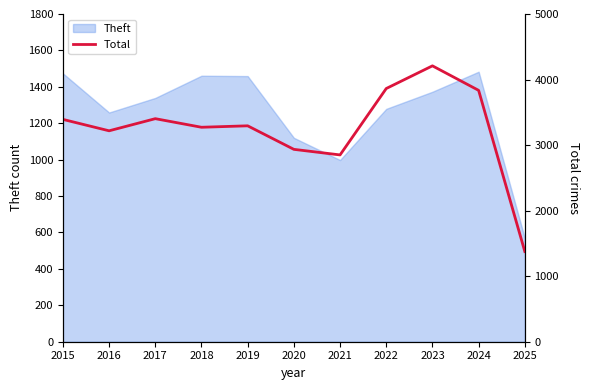

The value at 2016 is 672. True or false?

False